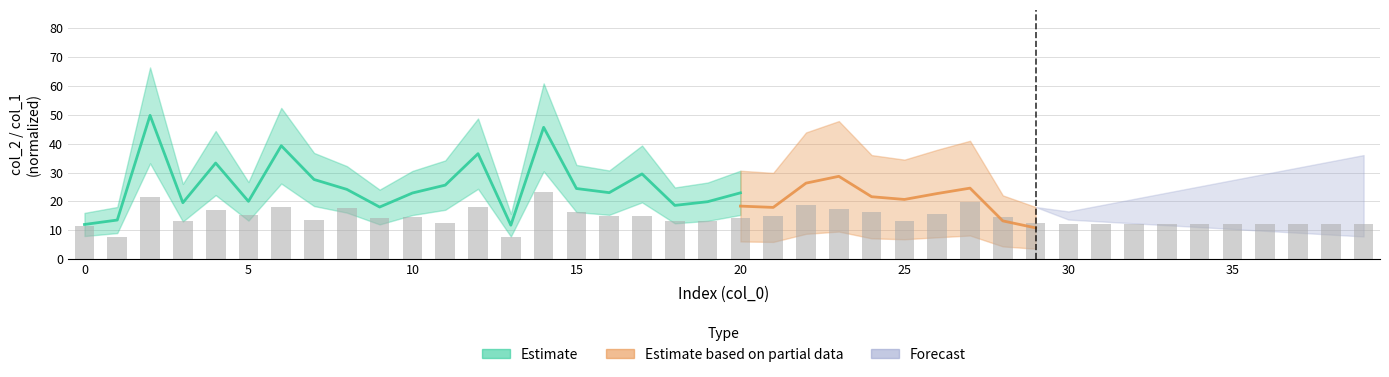

What is the average value?

14.5